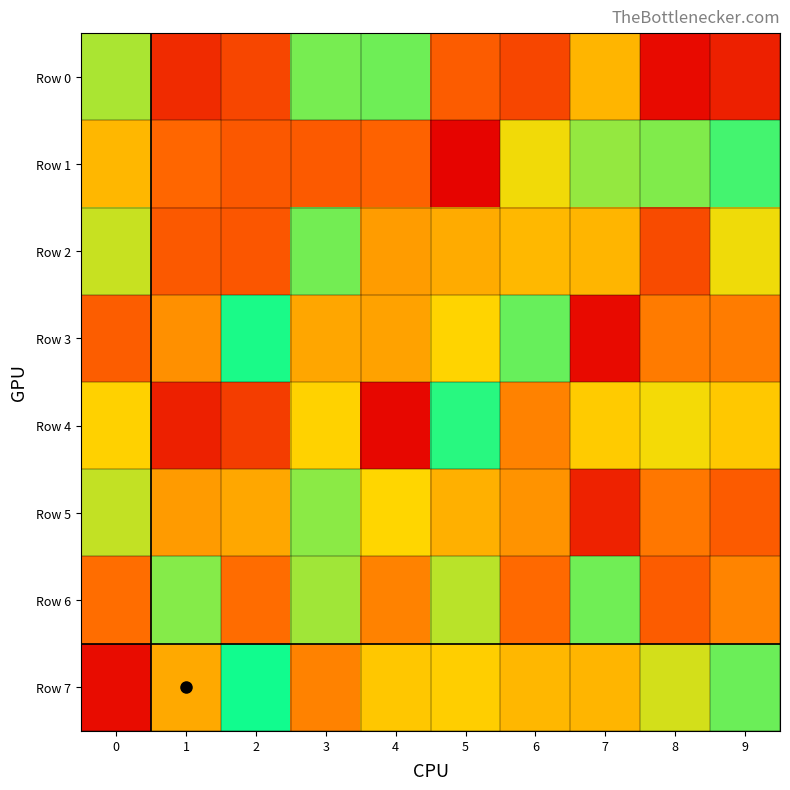

Reading left to right, transcribe all the data shown in this chart.

Row 0: 0=777314	1=144090	2=229210	3=843728	4=854638	5=300929	6=230827	7=565813	8=33478	9=107239
Row 1: 0=571360	1=335187	2=289567	3=295103	4=321554	5=13738	6=684722	7=806371	8=830974	9=909576
Row 2: 0=740010	1=294103	2=281956	3=848543	4=491821	5=536811	6=573802	7=563831	8=247487	9=687332
Row 3: 0=305217	1=458113	2=964238	3=520296	4=509461	5=655369	6=864008	7=35759	8=394859	9=396886
Row 4: 0=644599	1=107500	2=202921	3=648524	4=23870	5=946435	6=417370	7=628221	8=680467	9=618228
Row 5: 0=744542	1=489144	2=522197	3=816516	4=660948	5=549473	6=466331	7=113605	8=383363	9=297184
Row 6: 0=354661	1=825195	2=352774	3=790384	4=415582	5=756461	6=343435	7=851913	8=301115	9=422635
Row 7: 0=41523	1=527807	2=974690	3=417561	4=615399	5=638091	6=569621	7=566344	8=724502	9=858077